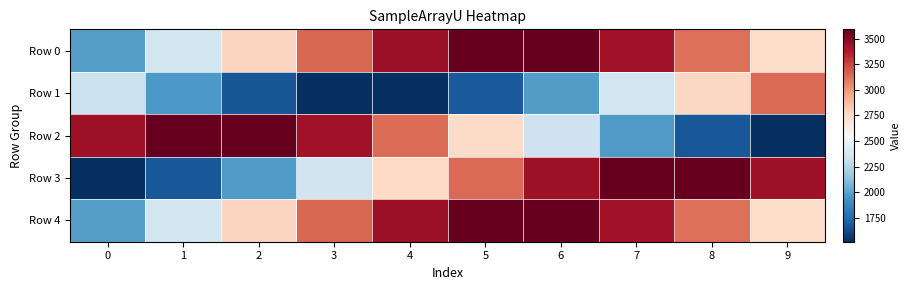

Reading left to right, list all the values displayed in this chart.

row_0: 1981	2364	2775	3152	3438	3590	3583	3420	3124	2742
row_1: 2332	1954	1668	1516	1520	1681	1974	2355	2765	3144
row_2: 3433	3588	3585	3425	3132	2751	2341	1962	1673	1517
row_3: 1518	1676	1966	2345	2756	3137	3428	3586	3587	3430
row_4: 1981	2364	2775	3152	3438	3590	3583	3420	3124	2742